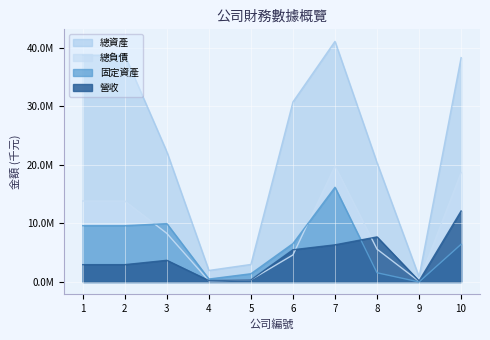

Which series has the largest range (max minus min)?

總資產